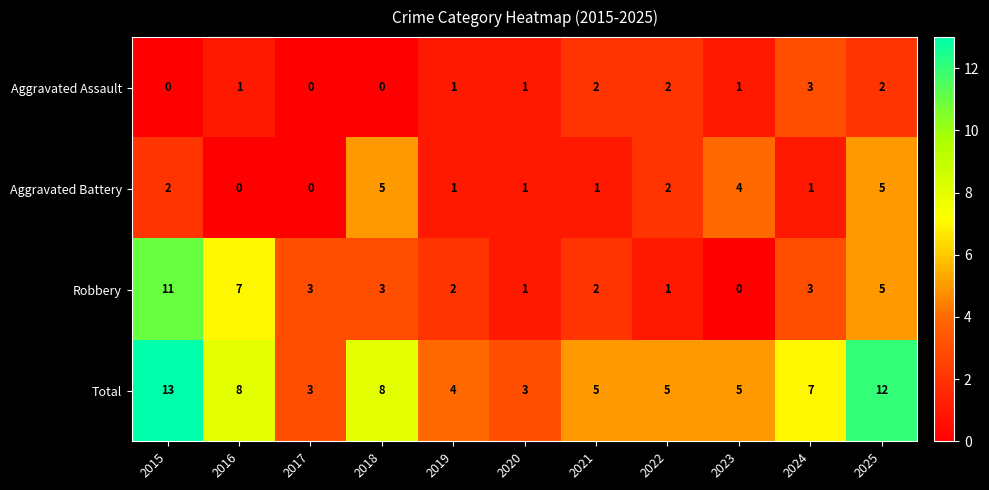

What is the difference between the second highest and minimum values in the Robbery series?

7